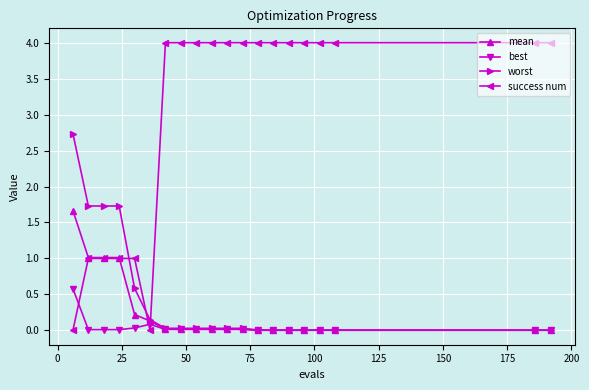

What is the highest value of the best series?

0.6